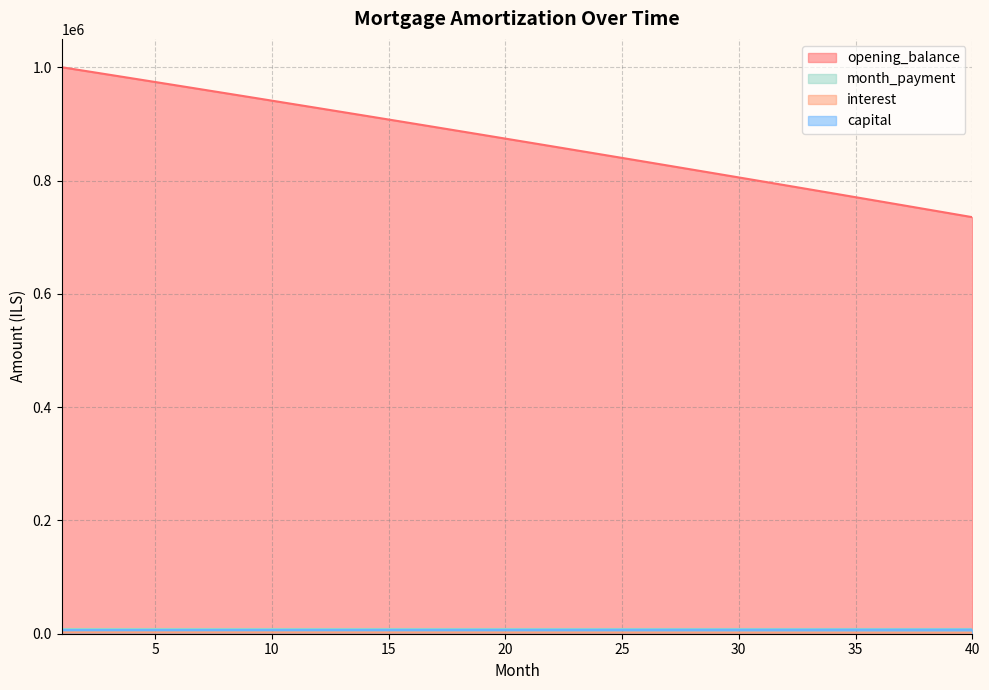

Which series has the widest spread of values?

opening_balance